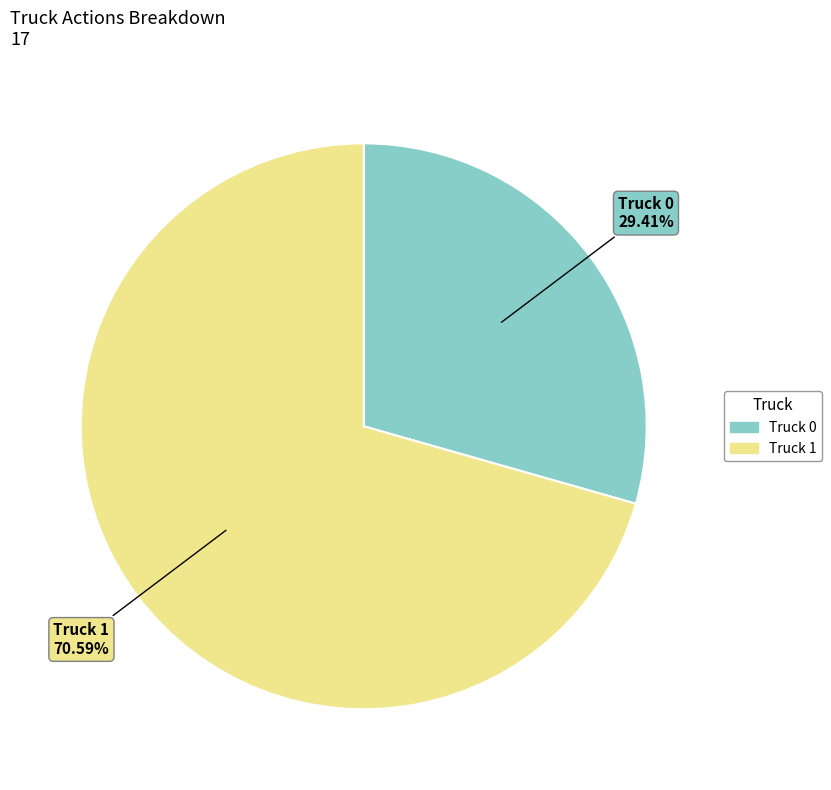

What percentage is NOT represented by Truck 1?

29.4%